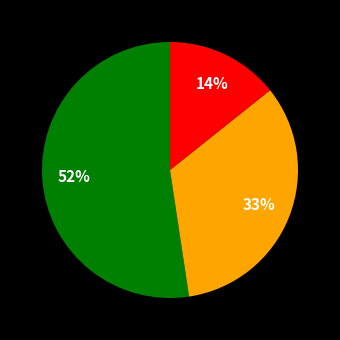

Is there any slice that represents more than half of the pie?

Yes